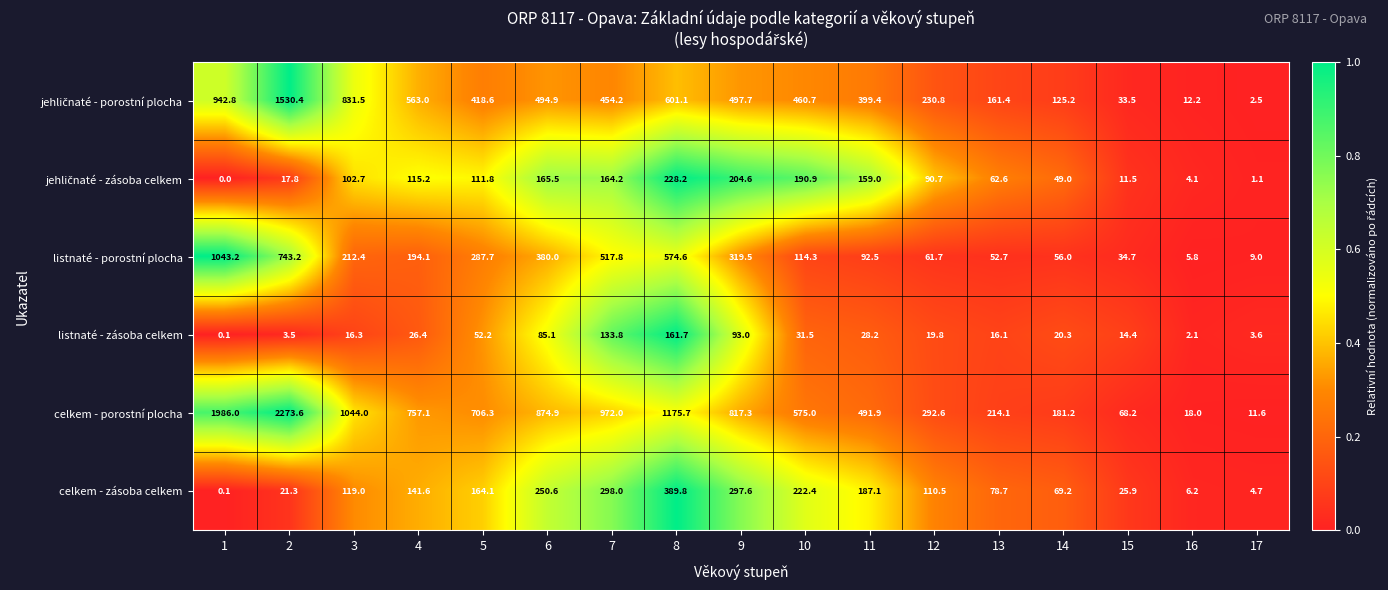

Count the number of data series in this chart.

6